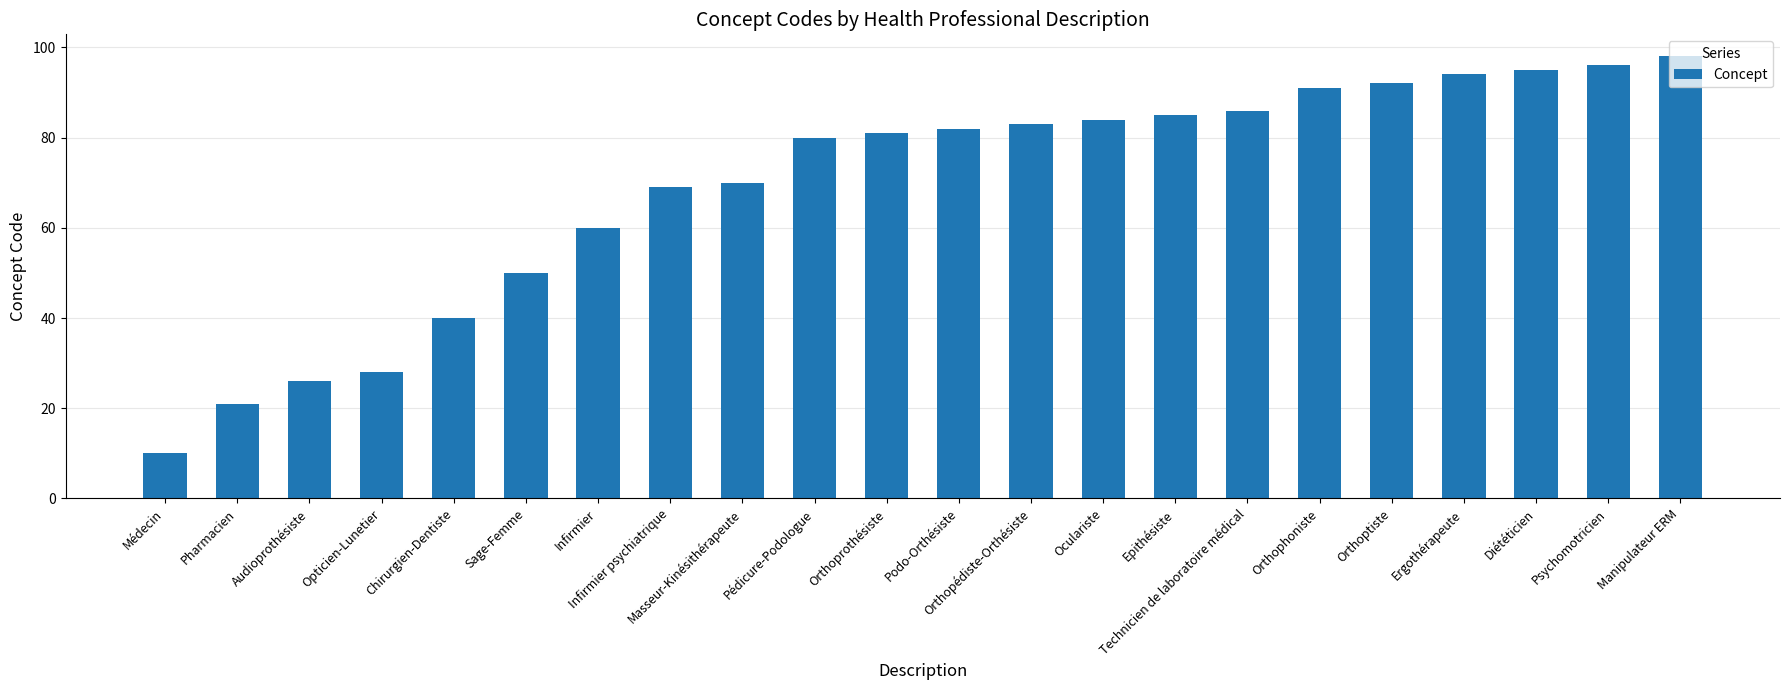

What position from the right is Diététicien?

3